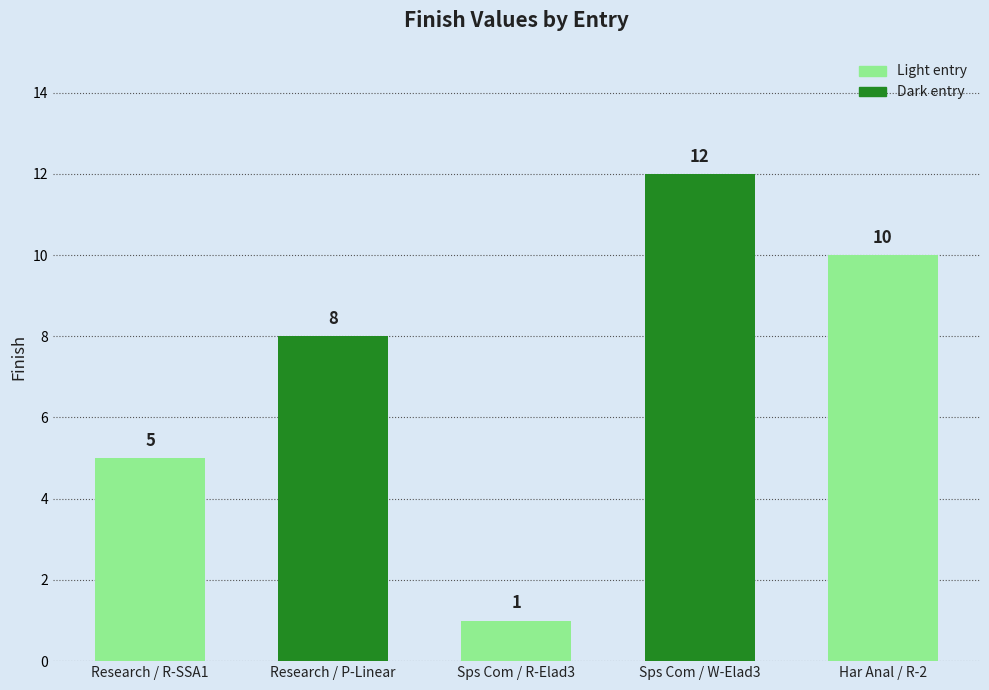

The chart shows a value of 12 at Sps Com / W-Elad3. True or false?

True